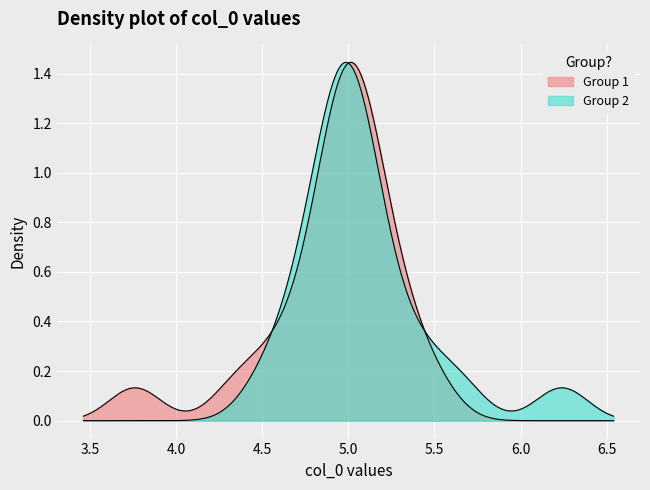

What is the difference between the second highest and minimum values?

1.9